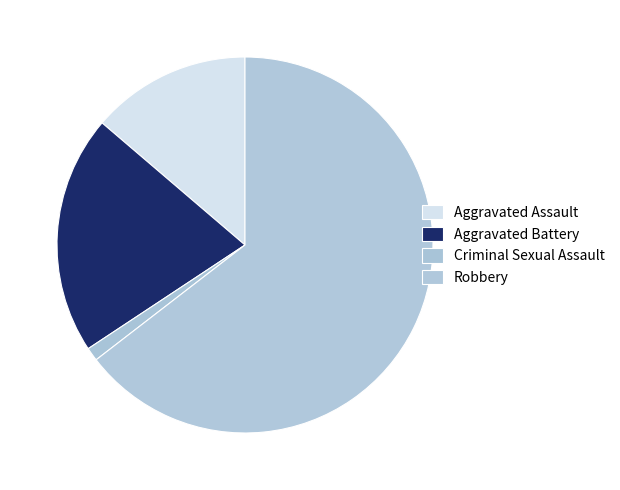

Which slice is the smallest?

Criminal Sexual Assault